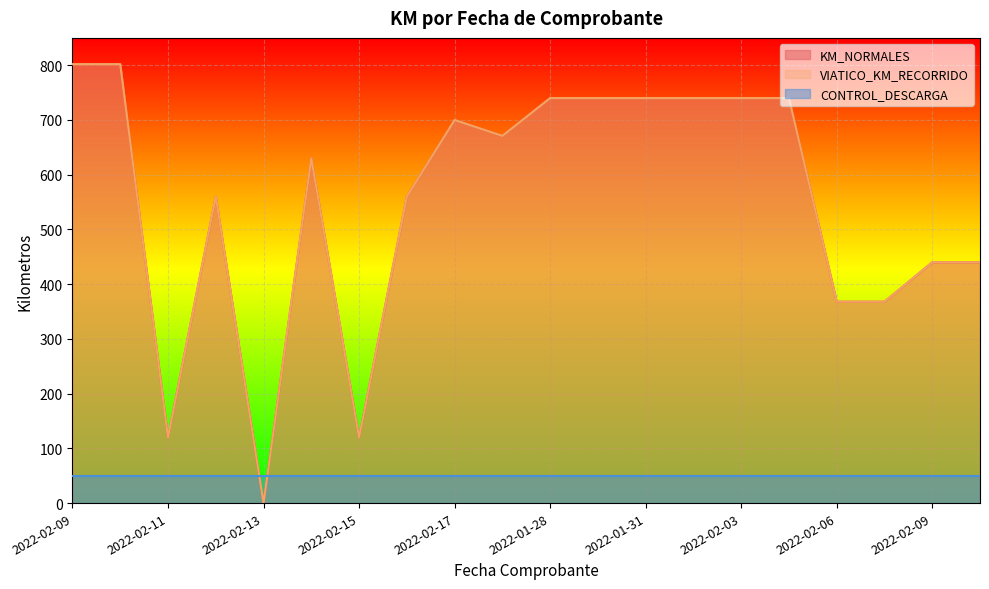

The KM_NORMALES series shows 425 at 2022-02-11. True or false?

False